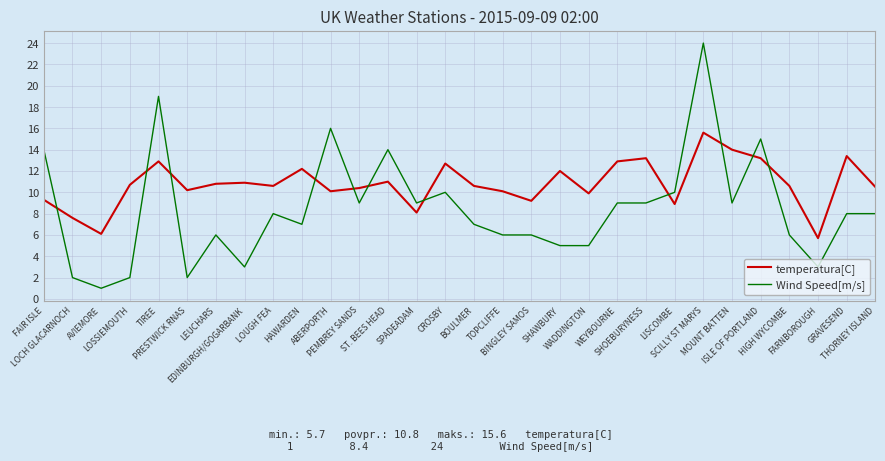

True or false: Wind Speed[m/s] and temperatura[C] intersect in this chart.

True